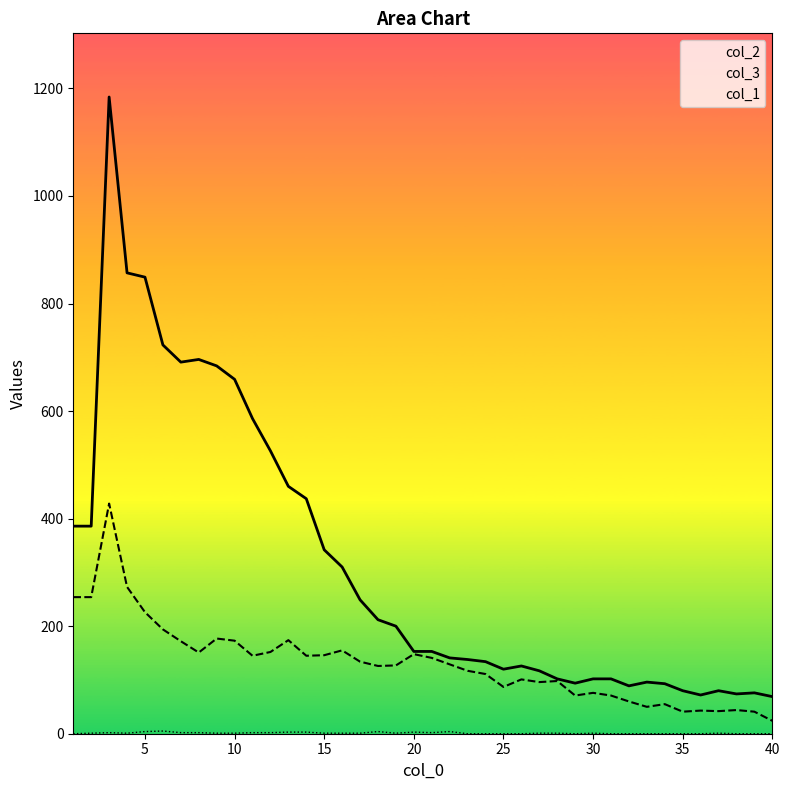

What is the maximum value shown in the chart?

1184